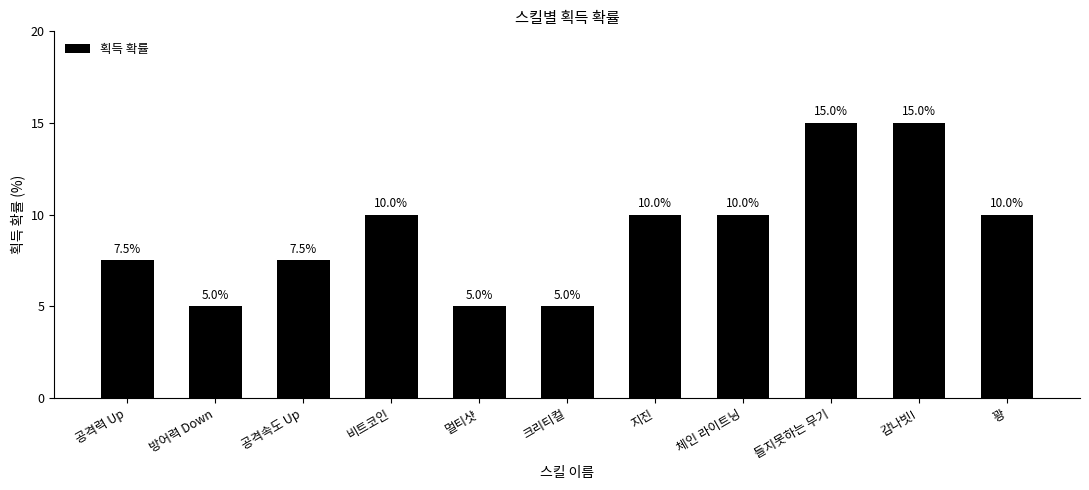

The value at 공격력 Up is 7.5. True or false?

True